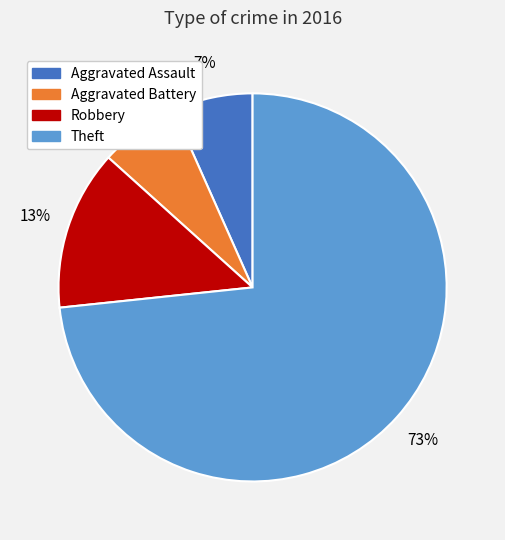

To the nearest percent, what is the average slice percentage?

25%